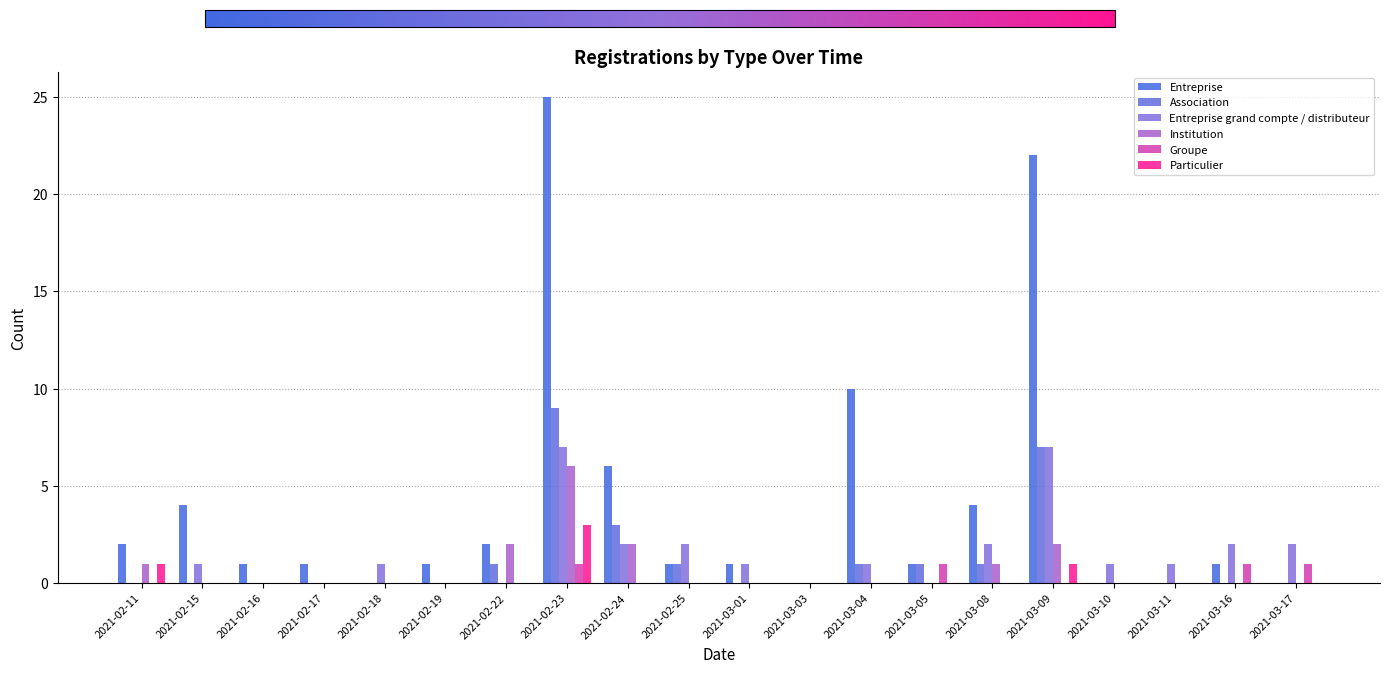

Rank the series by their maximum value, from lowest to highest.

Groupe, Particulier, Institution, Entreprise grand compte / distributeur, Association, Entreprise